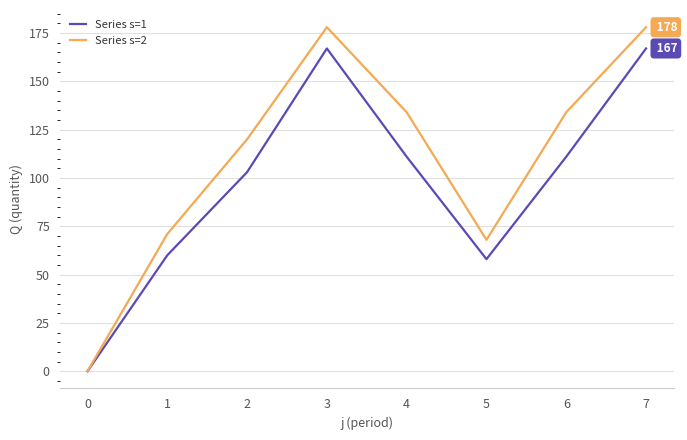

How many distinct data groups are displayed?

2